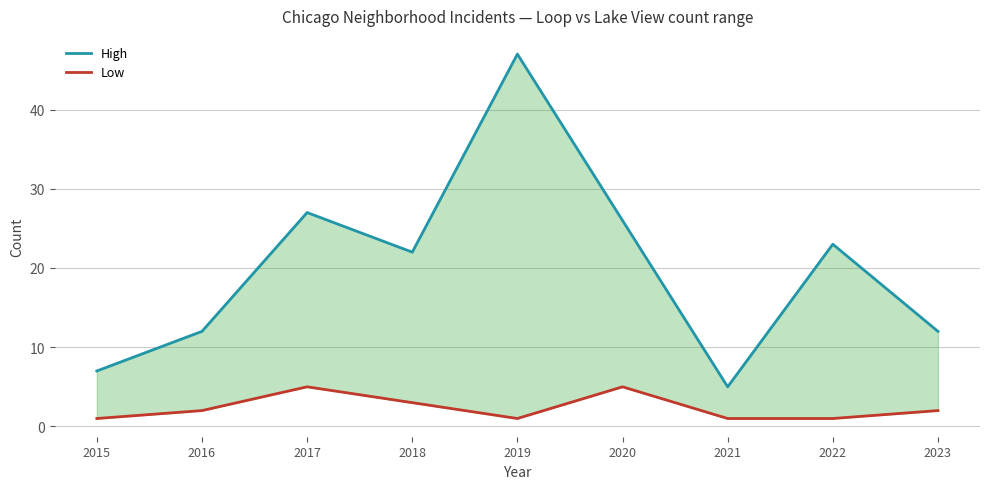

At which label is High closest to 26?

2020